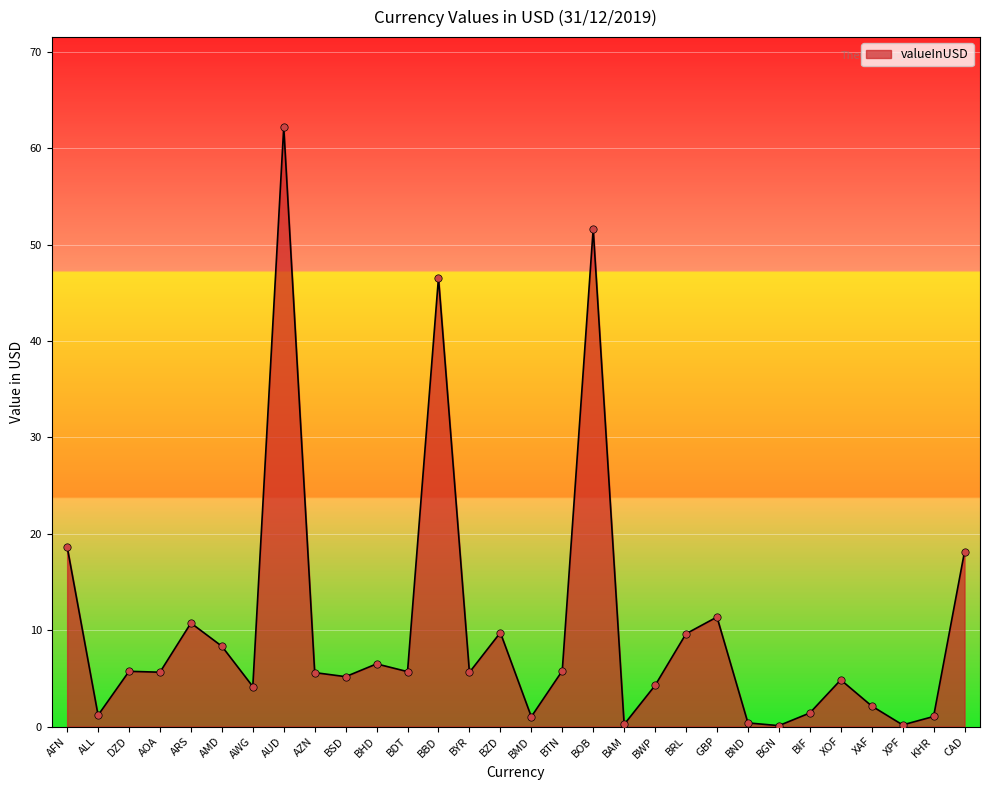

Approximately how many times larger is the value at GBP compared to XOF?

2.3